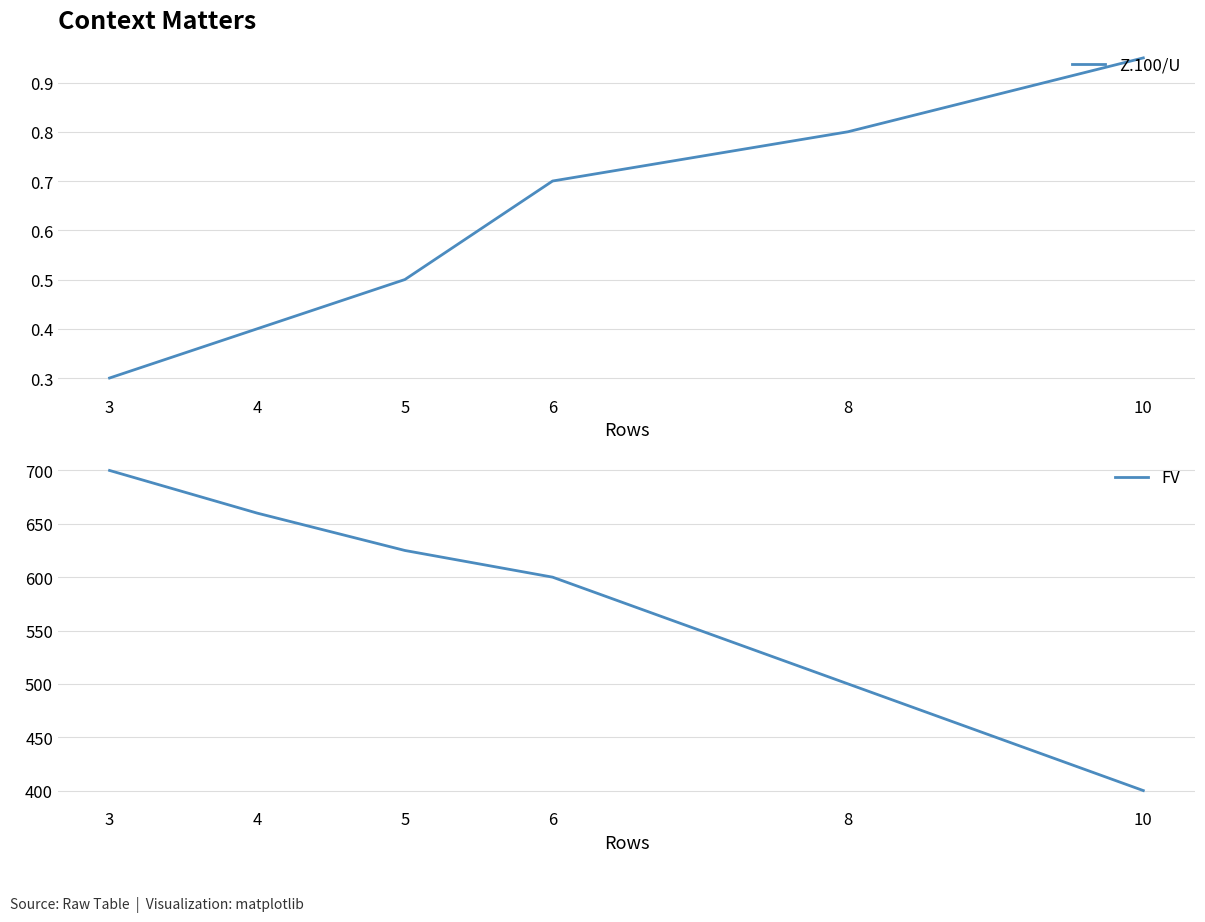

The Z.100/U series shows 0.2 at 8. True or false?

False